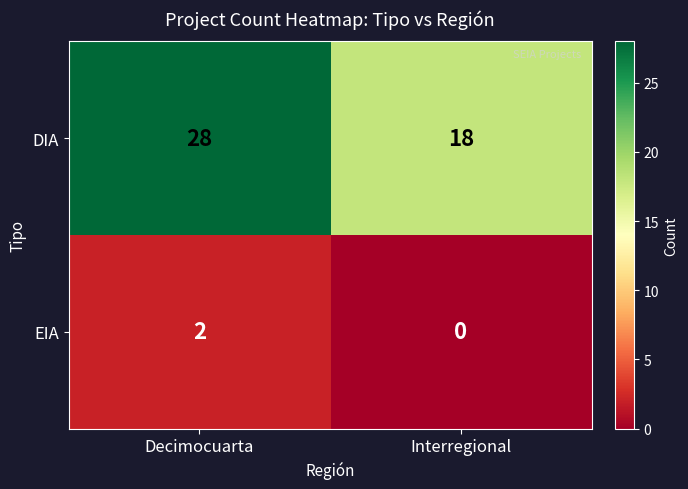

The value of EIA at Interregional is 0. True or false?

True